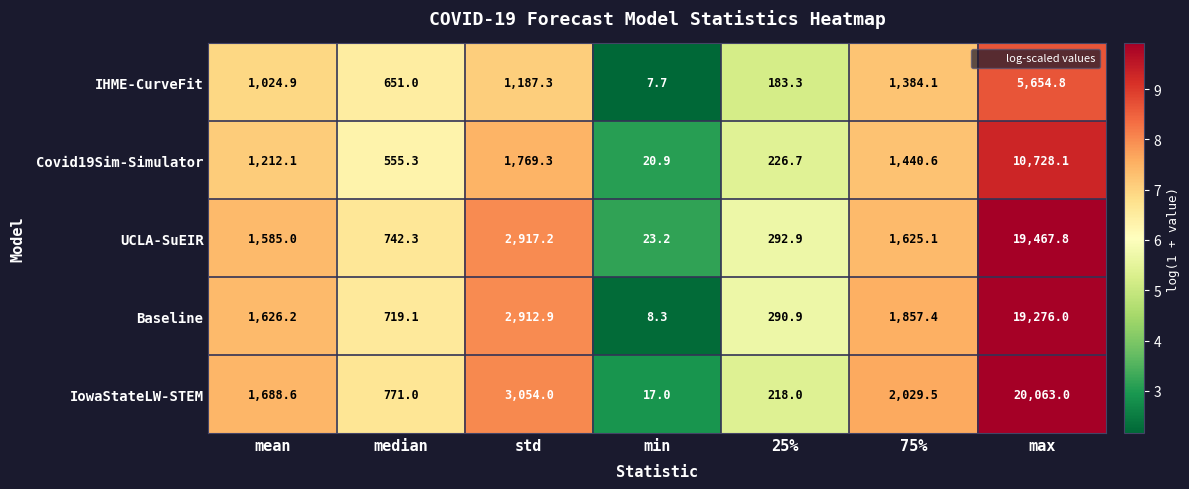

List the series in order of their peak value, lowest first.

IHME-CurveFit, Covid19Sim-Simulator, Baseline, UCLA-SuEIR, IowaStateLW-STEM